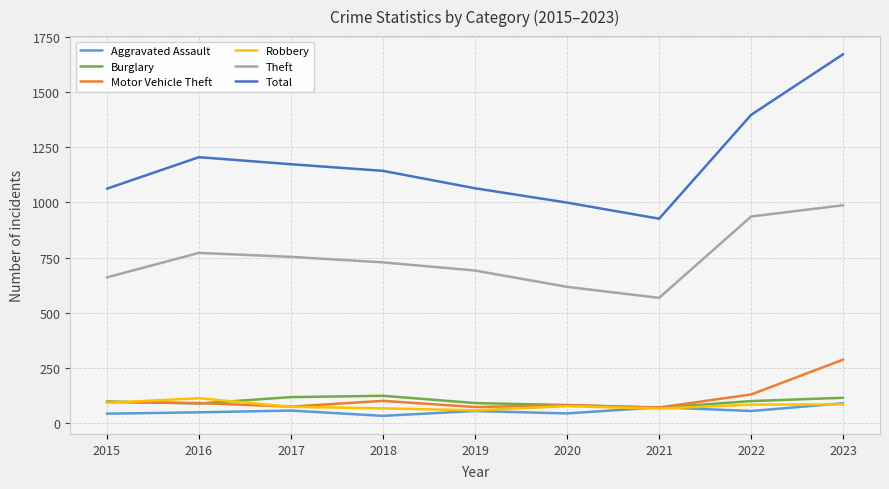

What is the greatest value displayed?

1672